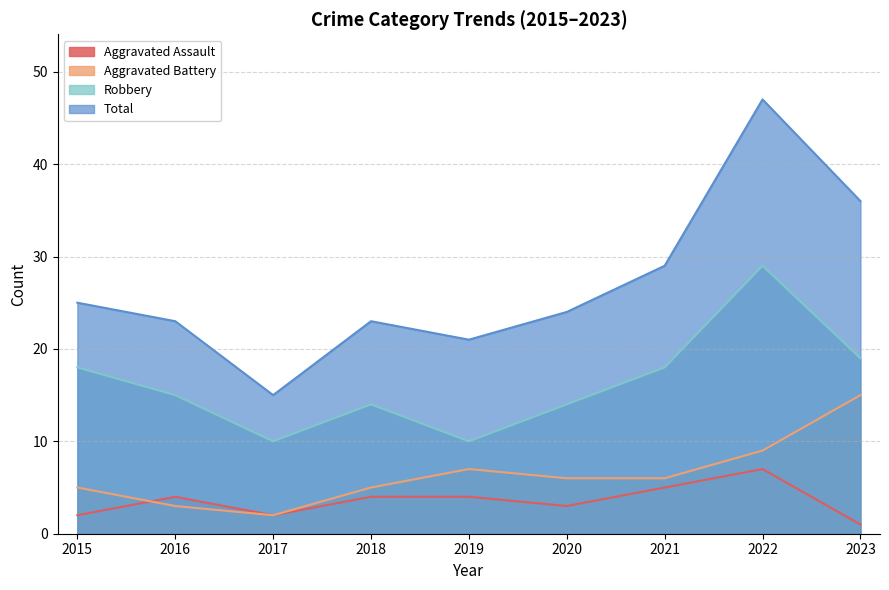

What is the sum of the Robbery values at 2021 and 2023?

37